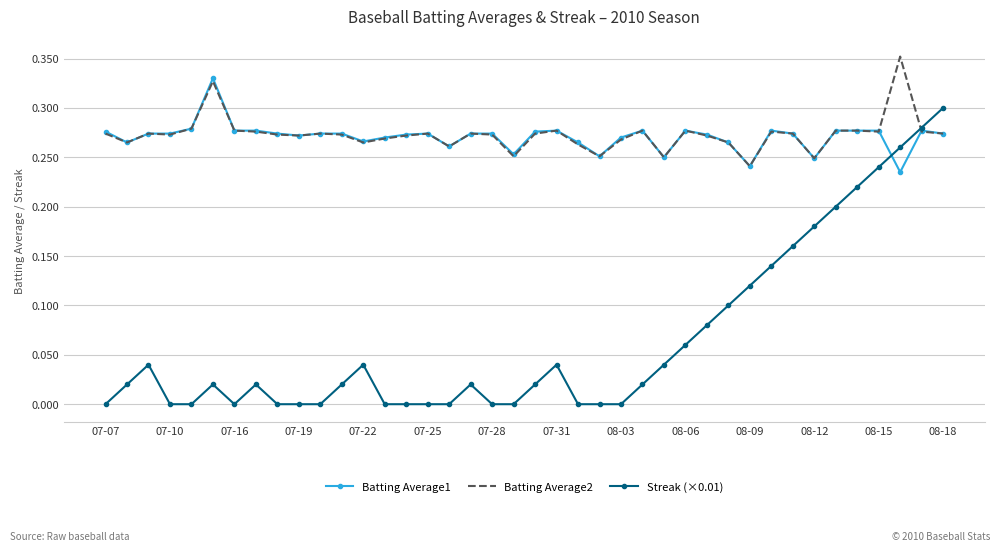

Which series has the largest range (max minus min)?

Streak (×0.01)